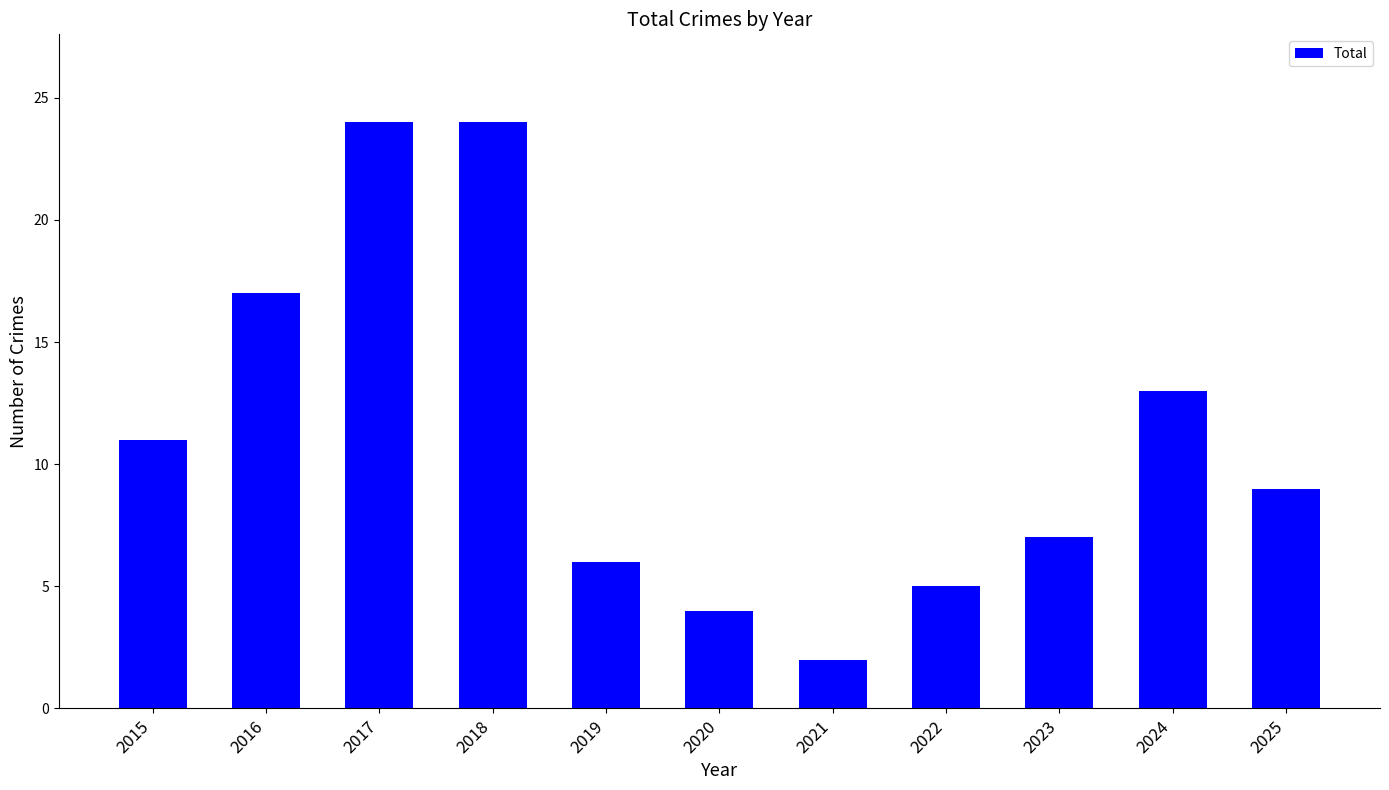

How many data points does each series have?

11